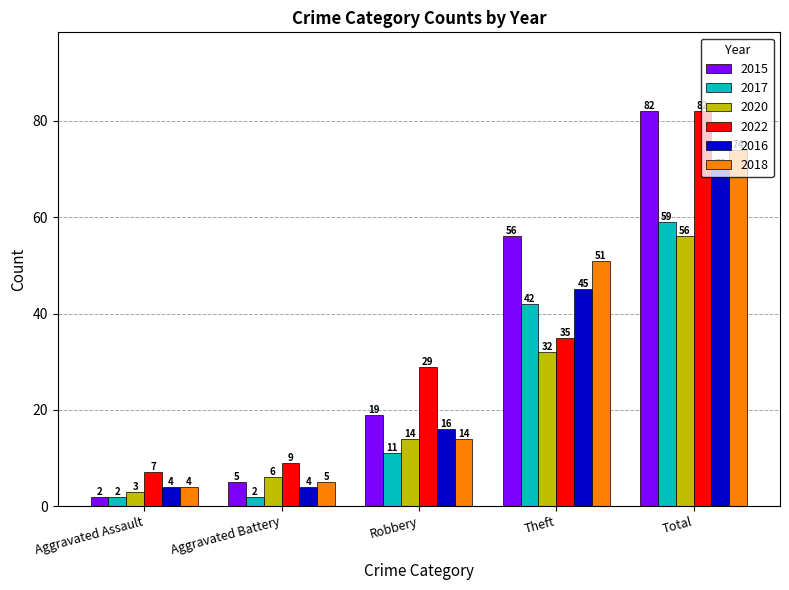

What position from the left is Aggravated Battery?

2